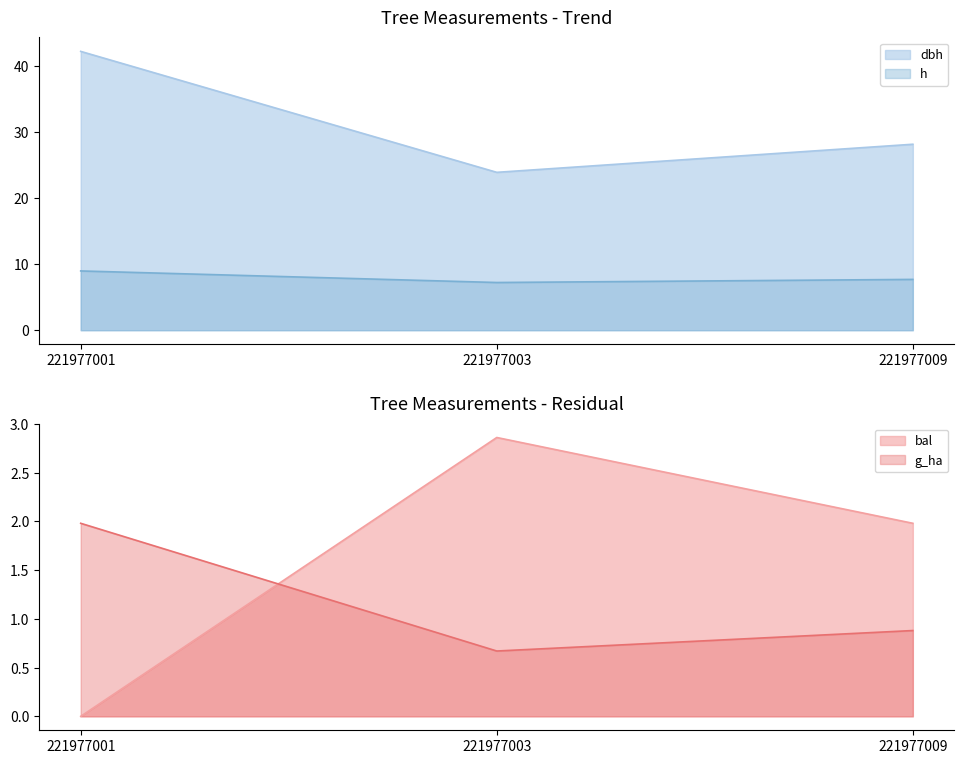

Reading left to right, what are all the values shown in this chart?

dbh: 221977001=42.2	221977003=23.9	221977009=28.1
h: 221977001=9.0	221977003=7.2	221977009=7.7
g: 221977001=2.0	221977003=0.7	221977009=0.9
bal: 221977001=0.0	221977003=2.9	221977009=2.0